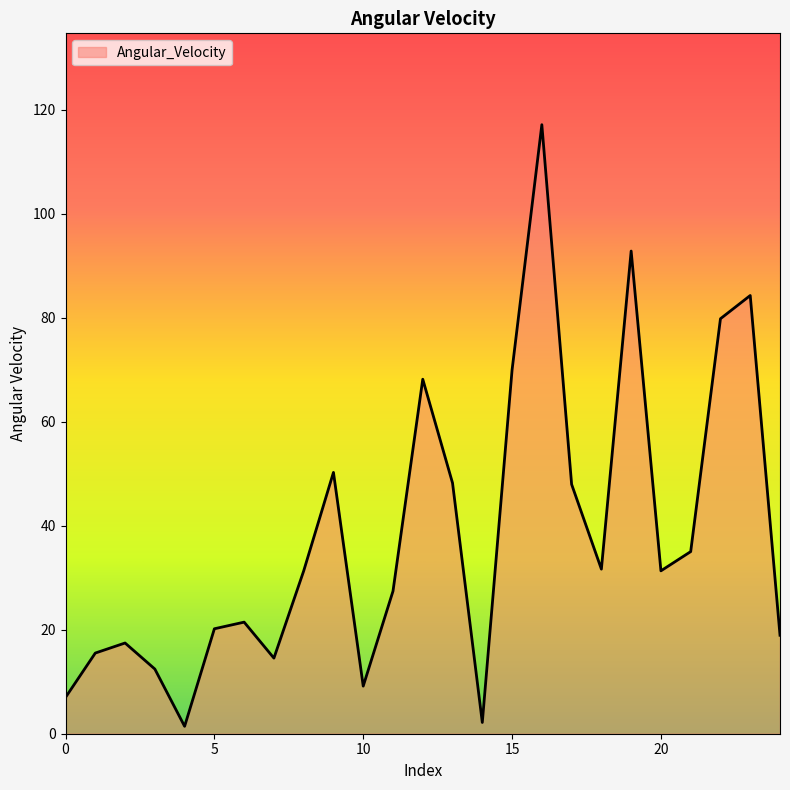

What is the greatest value displayed?

117.2